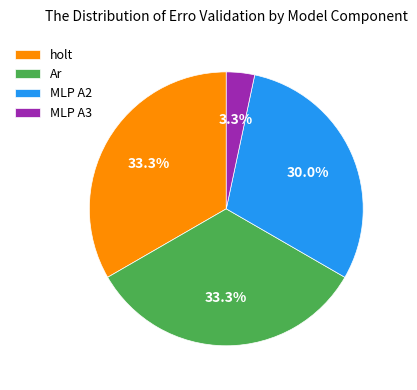

Approximately how many times larger is the value at Ar compared to MLP A2?

1.1